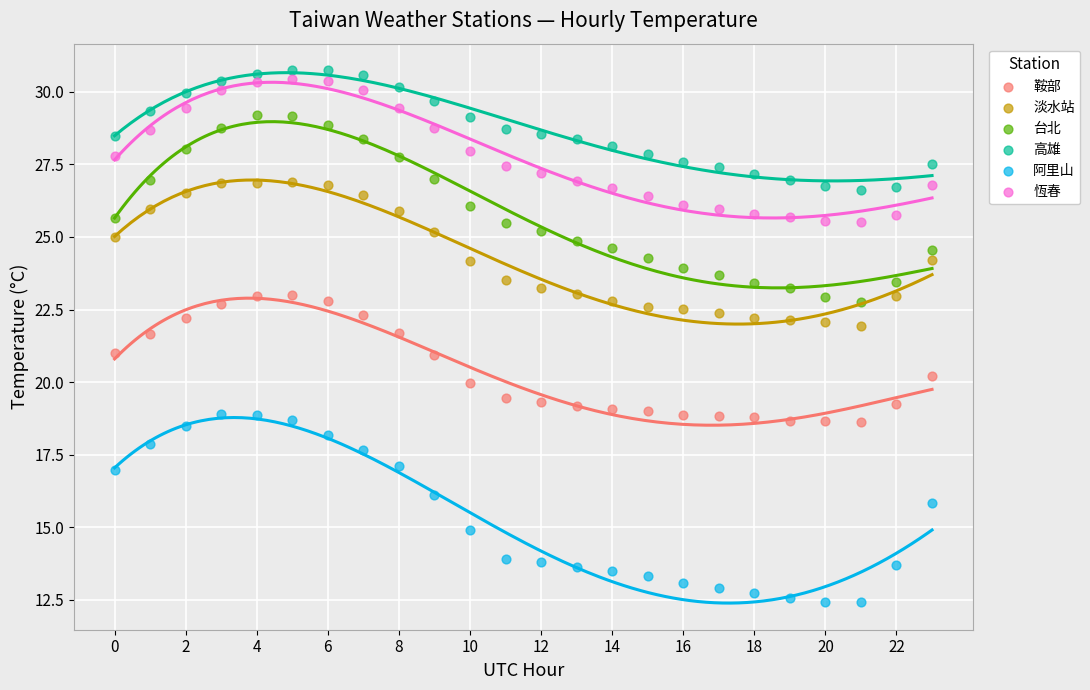

Across all data points, what is the range of Y values (max minus min)?

18.3